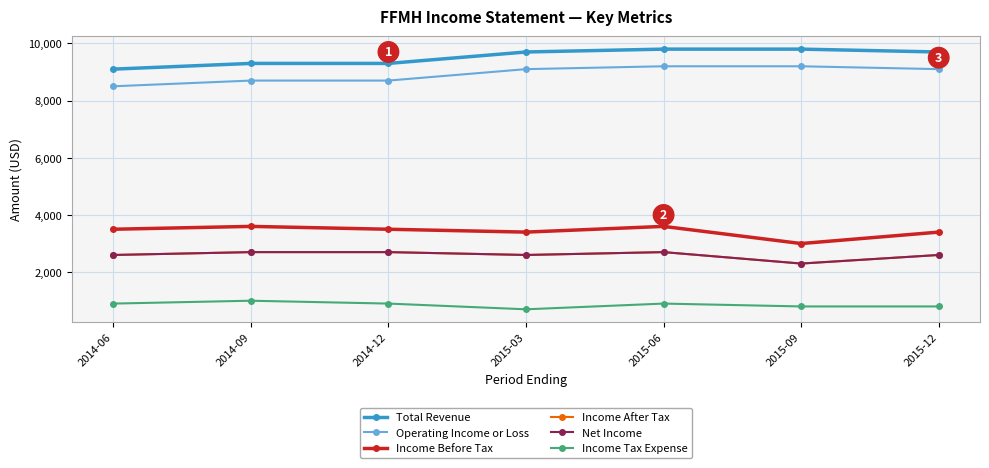

Which category has the lowest value in the Income Before Tax series?

2015-09